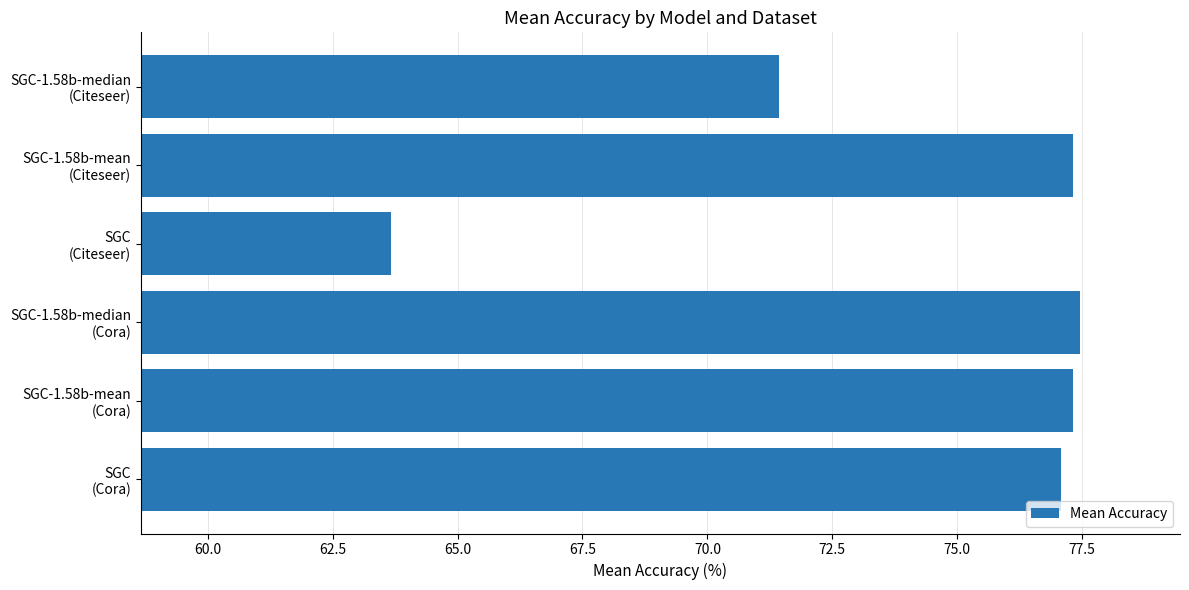

What is the sum of all values?

444.2